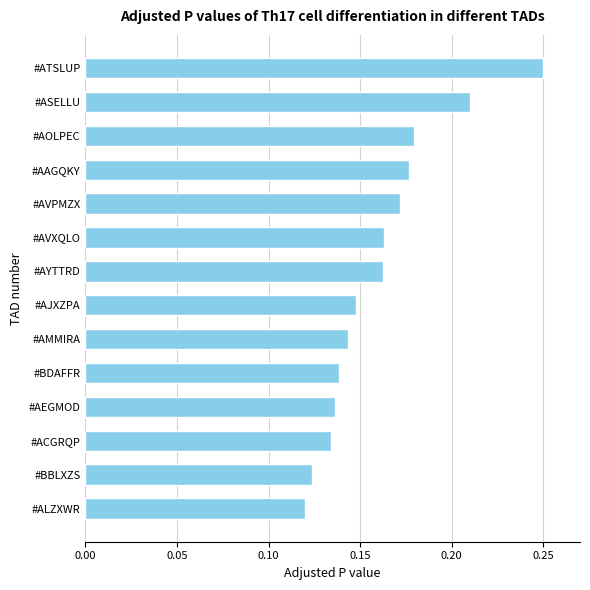

Count the values in the range 0 to 1.

14